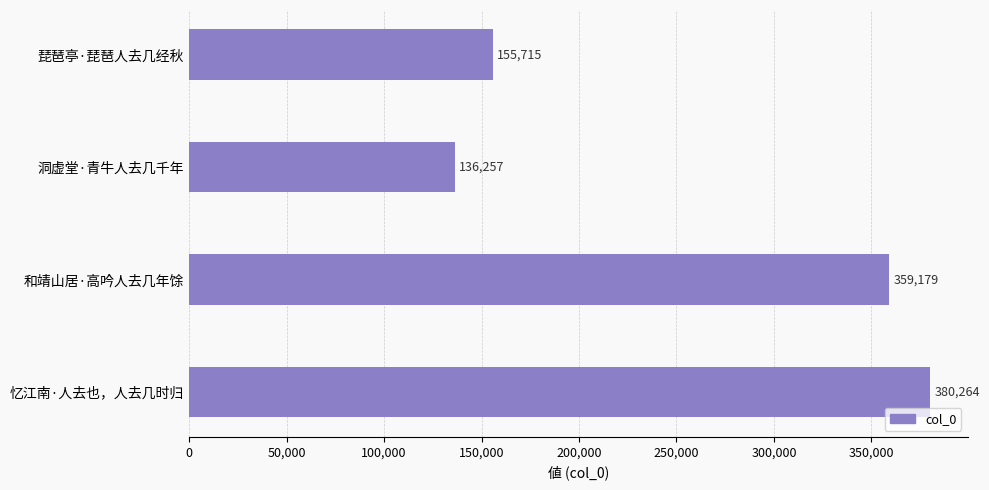

What is the change in value from 洞虚堂·青牛人去几千年 to 忆江南·人去也，人去几时归?

+244007